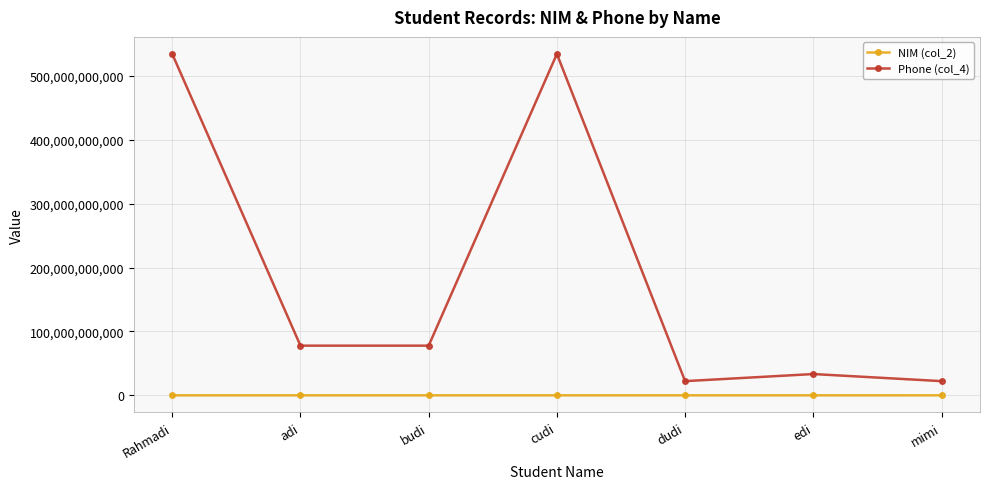

Which series has the largest total across all categories?

Phone (col_4)